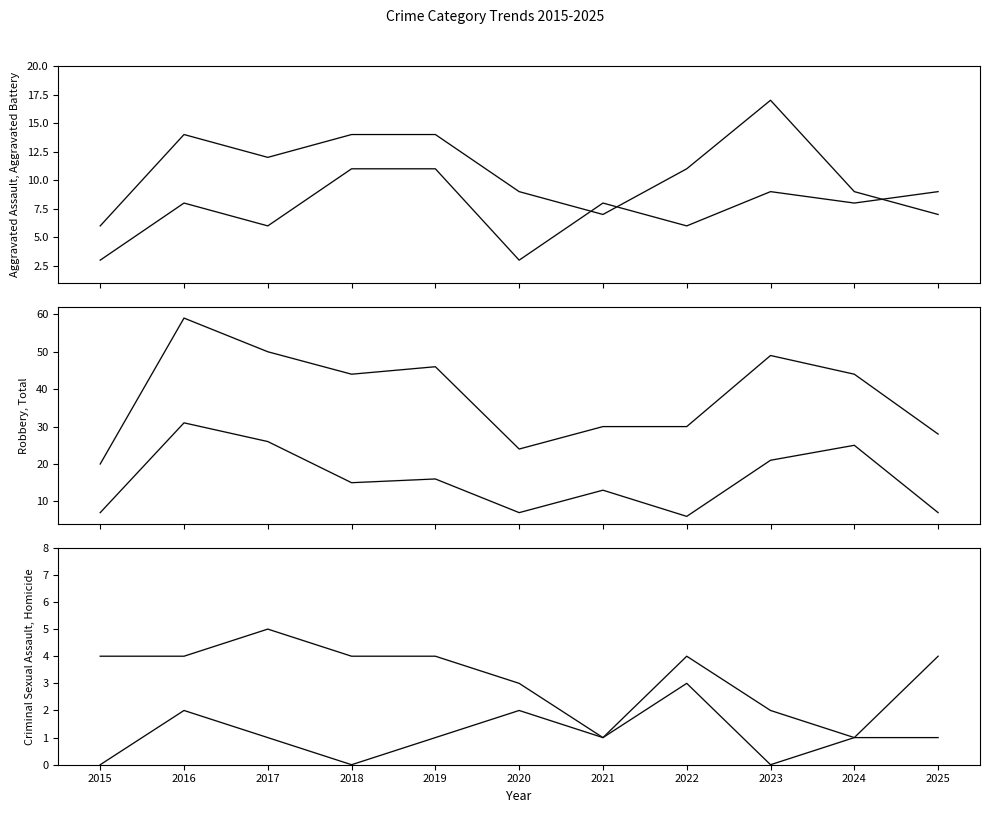

In Criminal Sexual Assault, how many points are lower than both neighbors (excluding endpoints)?

2